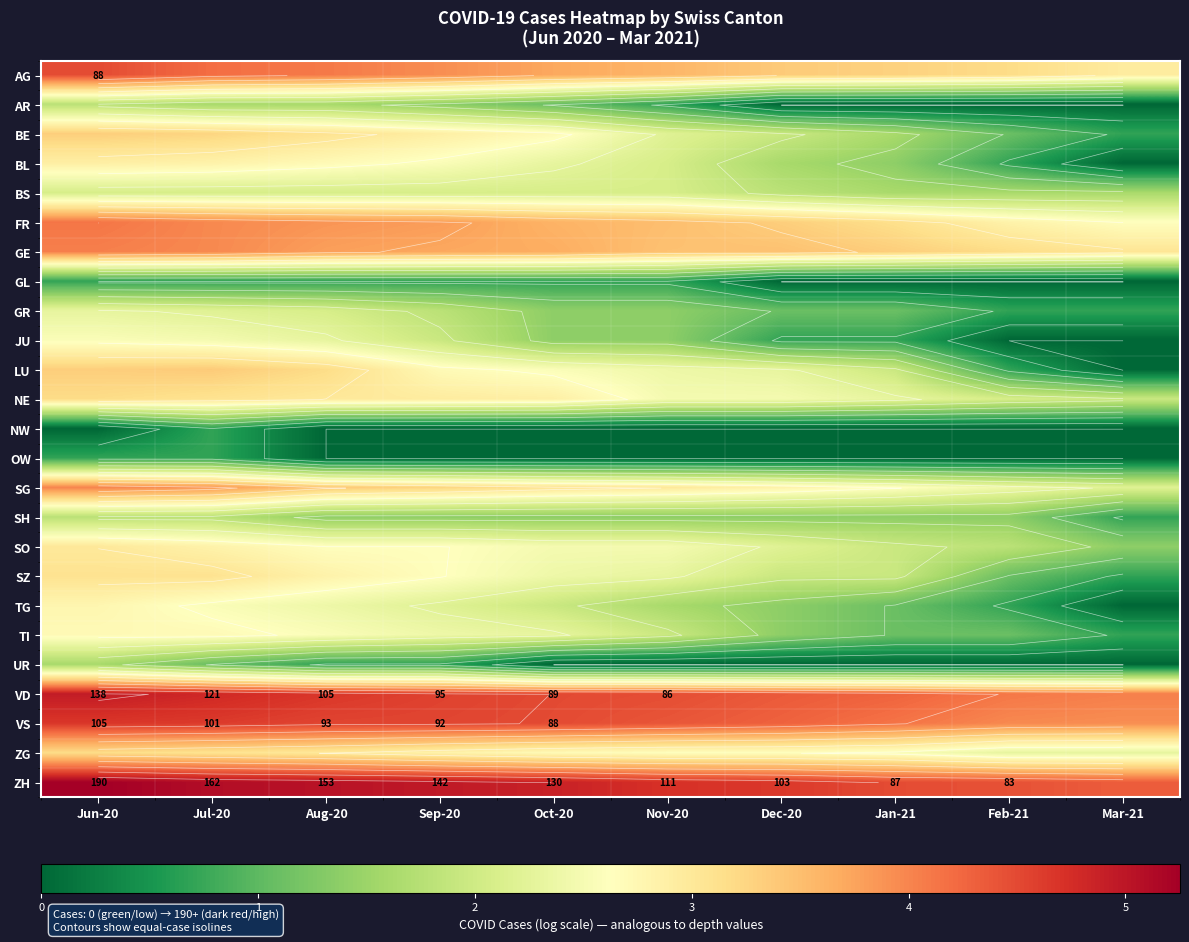

List the labels in order of NE value, largest first.

Jun-20, Jul-20, Aug-20, Sep-20, Oct-20, Nov-20, Dec-20, Jan-21, Feb-21, Mar-21